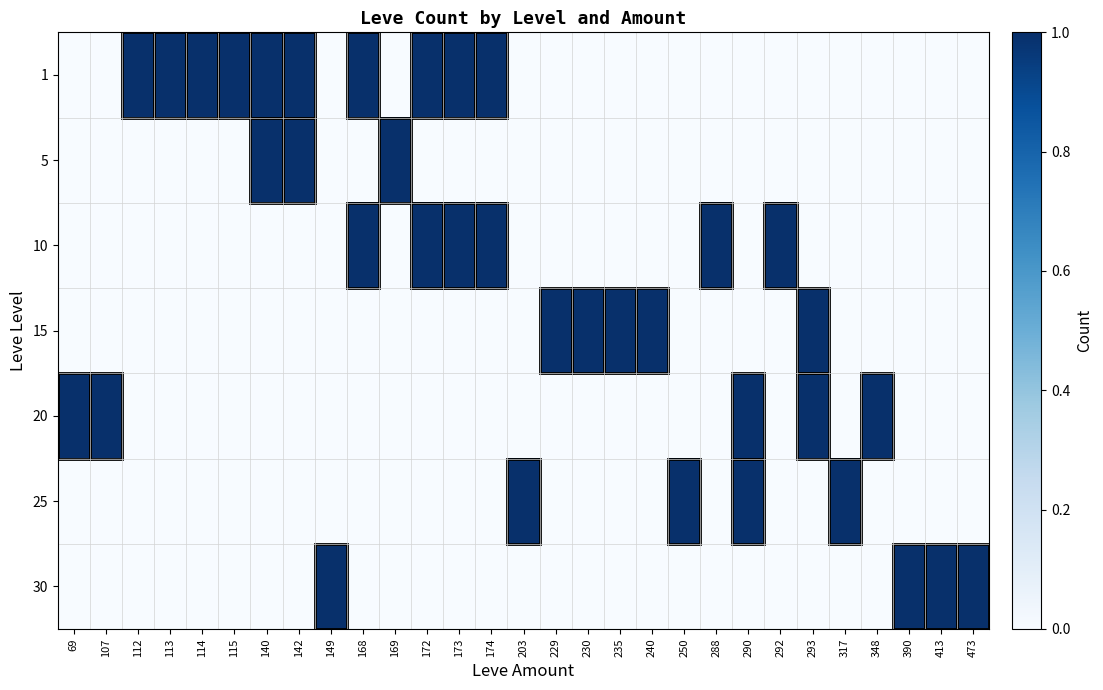

Reading right to left, what are all the values shown in this chart?

1: 473=0	413=0	390=0	348=0	317=0	293=0	292=0	290=0	288=0	250=0	240=0	235=0	230=0	229=0	203=0	174=1	173=1	172=1	169=0	168=1	149=0	142=1	140=1	115=1	114=1	113=1	112=1	107=0	69=0
5: 473=0	413=0	390=0	348=0	317=0	293=0	292=0	290=0	288=0	250=0	240=0	235=0	230=0	229=0	203=0	174=0	173=0	172=0	169=1	168=0	149=0	142=1	140=1	115=0	114=0	113=0	112=0	107=0	69=0
10: 473=0	413=0	390=0	348=0	317=0	293=0	292=1	290=0	288=1	250=0	240=0	235=0	230=0	229=0	203=0	174=1	173=1	172=1	169=0	168=1	149=0	142=0	140=0	115=0	114=0	113=0	112=0	107=0	69=0
15: 473=0	413=0	390=0	348=0	317=0	293=1	292=0	290=0	288=0	250=0	240=1	235=1	230=1	229=1	203=0	174=0	173=0	172=0	169=0	168=0	149=0	142=0	140=0	115=0	114=0	113=0	112=0	107=0	69=0
20: 473=0	413=0	390=0	348=1	317=0	293=1	292=0	290=1	288=0	250=0	240=0	235=0	230=0	229=0	203=0	174=0	173=0	172=0	169=0	168=0	149=0	142=0	140=0	115=0	114=0	113=0	112=0	107=1	69=1
25: 473=0	413=0	390=0	348=0	317=1	293=0	292=0	290=1	288=0	250=1	240=0	235=0	230=0	229=0	203=1	174=0	173=0	172=0	169=0	168=0	149=0	142=0	140=0	115=0	114=0	113=0	112=0	107=0	69=0
30: 473=1	413=1	390=1	348=0	317=0	293=0	292=0	290=0	288=0	250=0	240=0	235=0	230=0	229=0	203=0	174=0	173=0	172=0	169=0	168=0	149=1	142=0	140=0	115=0	114=0	113=0	112=0	107=0	69=0